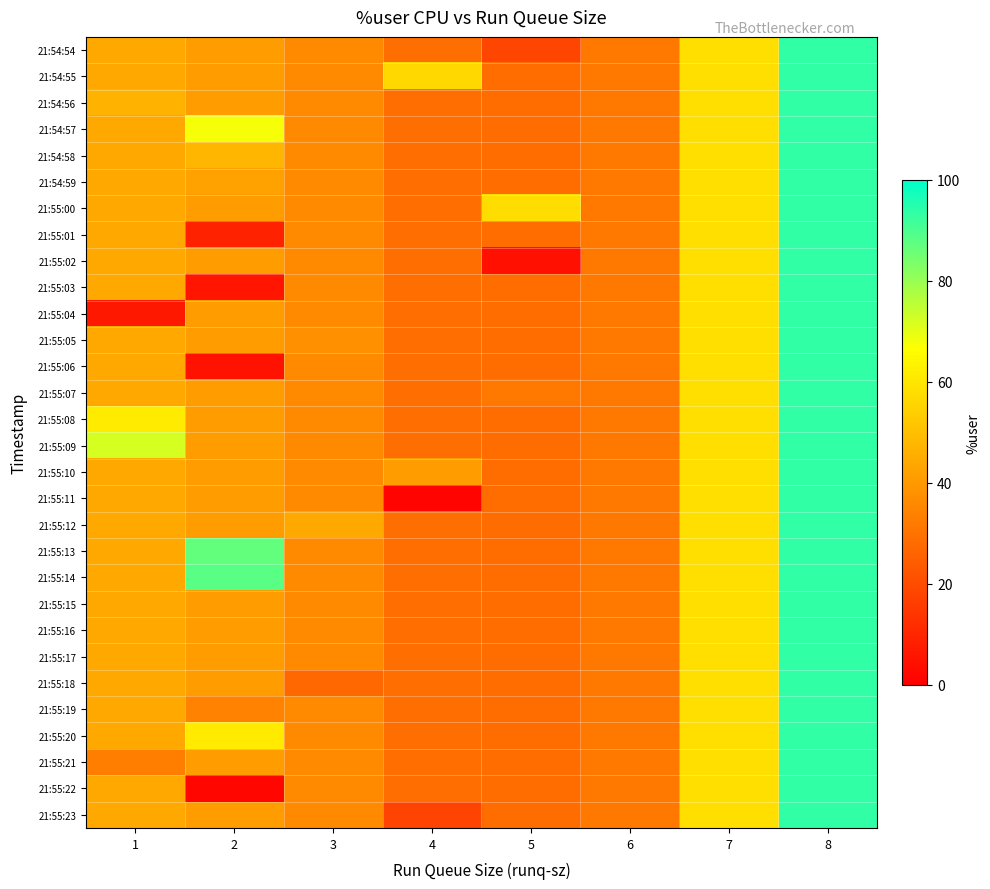

What is the difference between the highest and lowest values at 5?

53.3